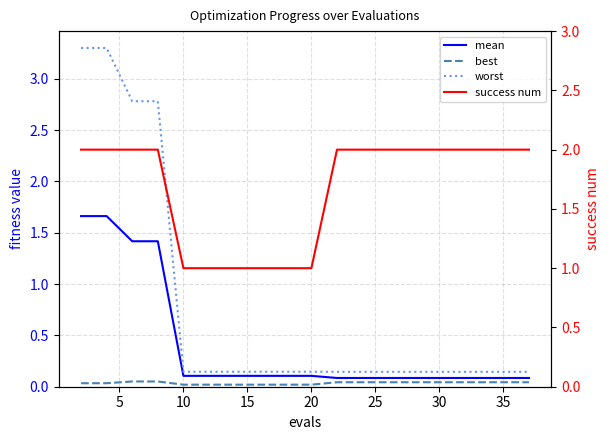

The best series shows 0.0 at 5. True or false?

True